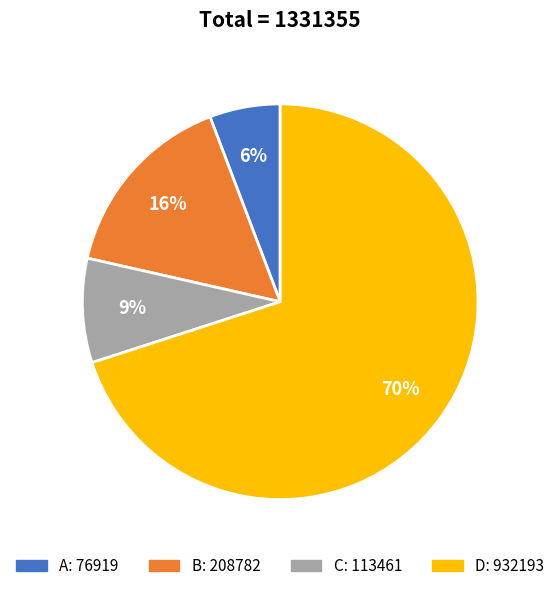

Is there any slice that represents more than half of the pie?

Yes